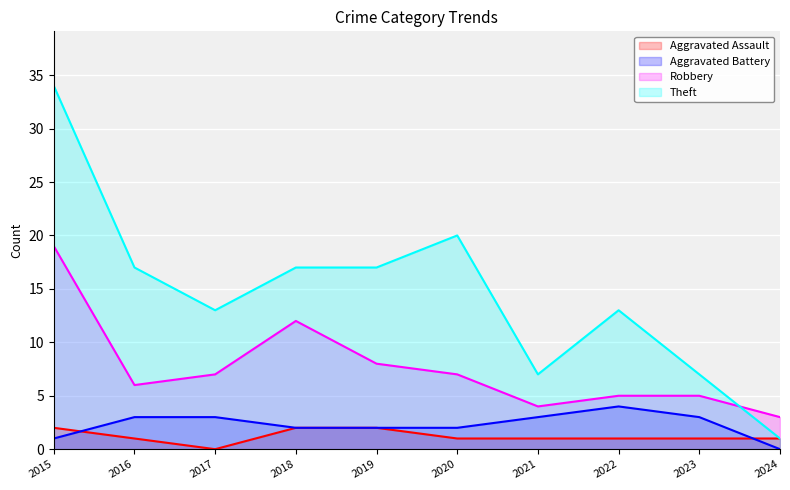

At how many categories does at least one series exceed 30?

1